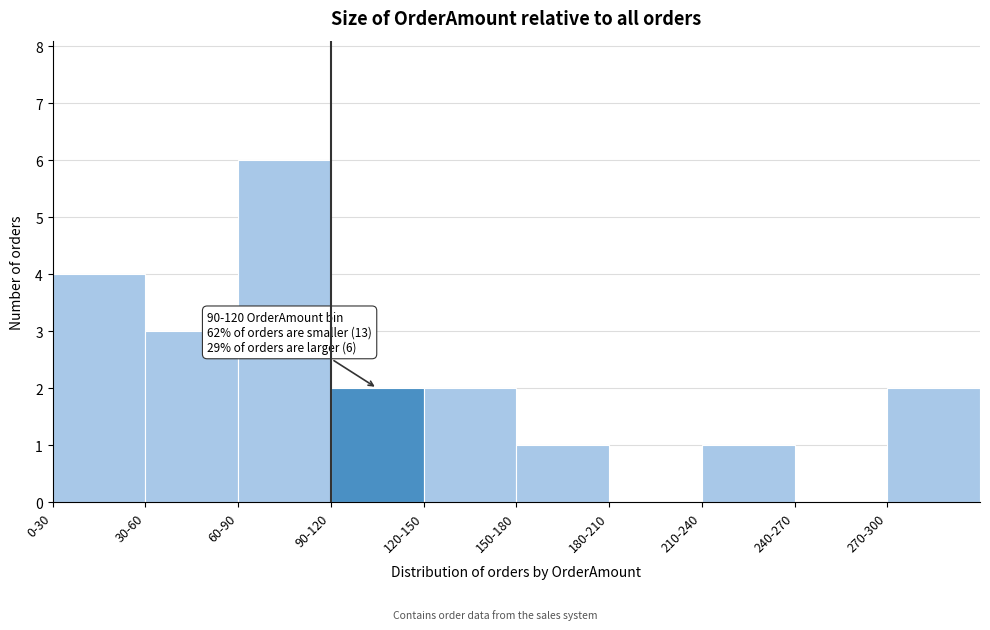

Reading left to right, transcribe all the data shown in this chart.

0-30=4	30-60=3	60-90=6	90-120=2	120-150=2	150-180=1	180-210=0	210-240=1	240-270=0	270-300=2